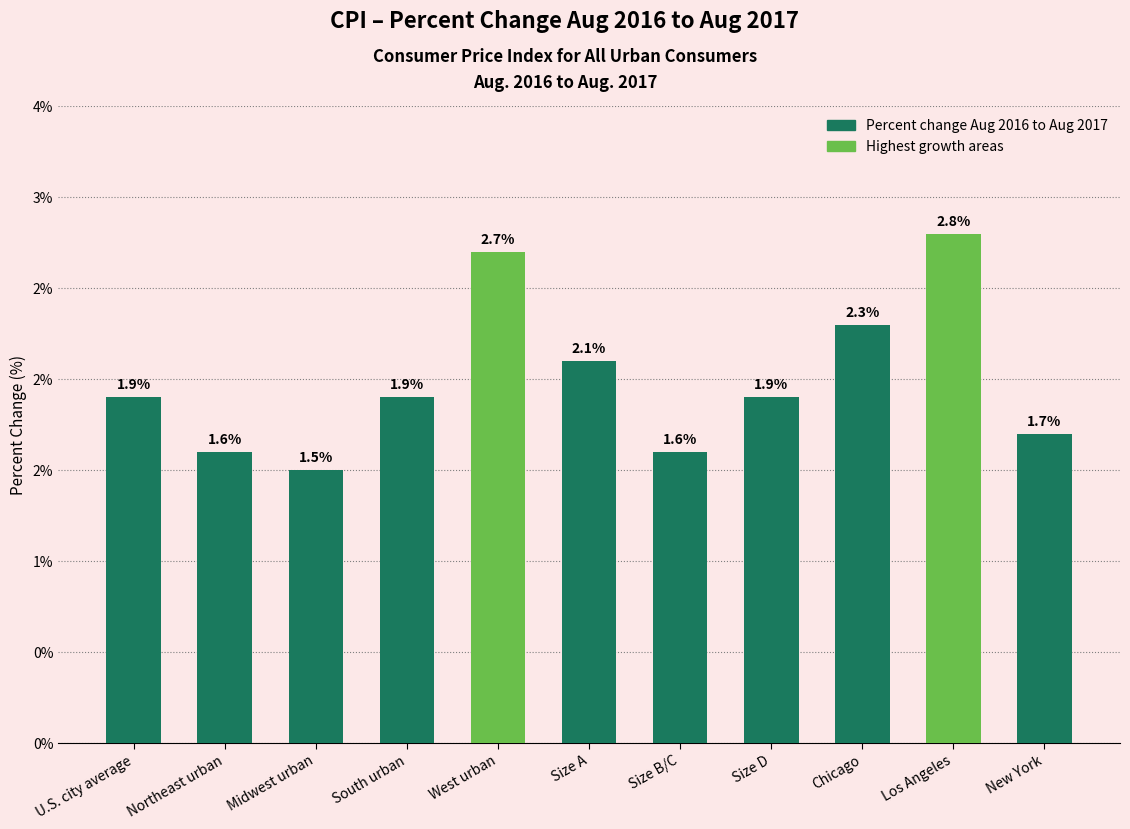

Does the chart contain any negative values?

No